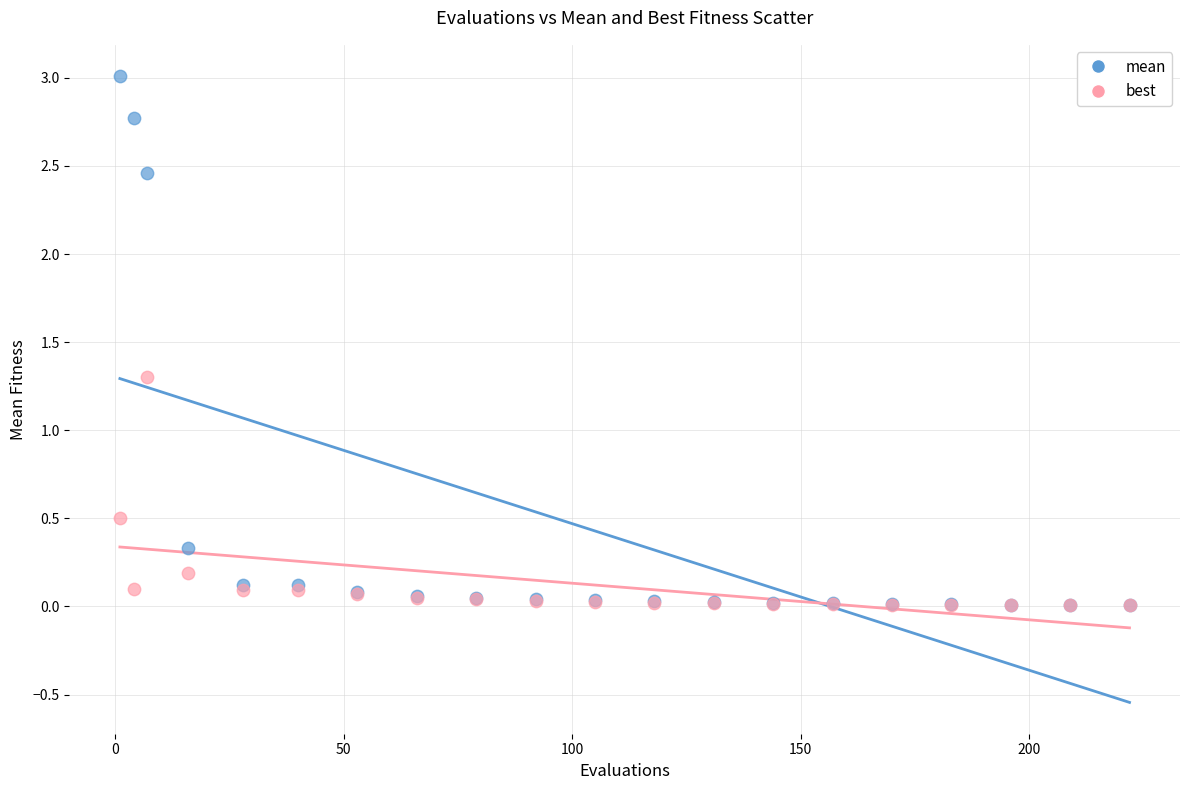

In the mean series, what Y value is closest to 1?

0.3